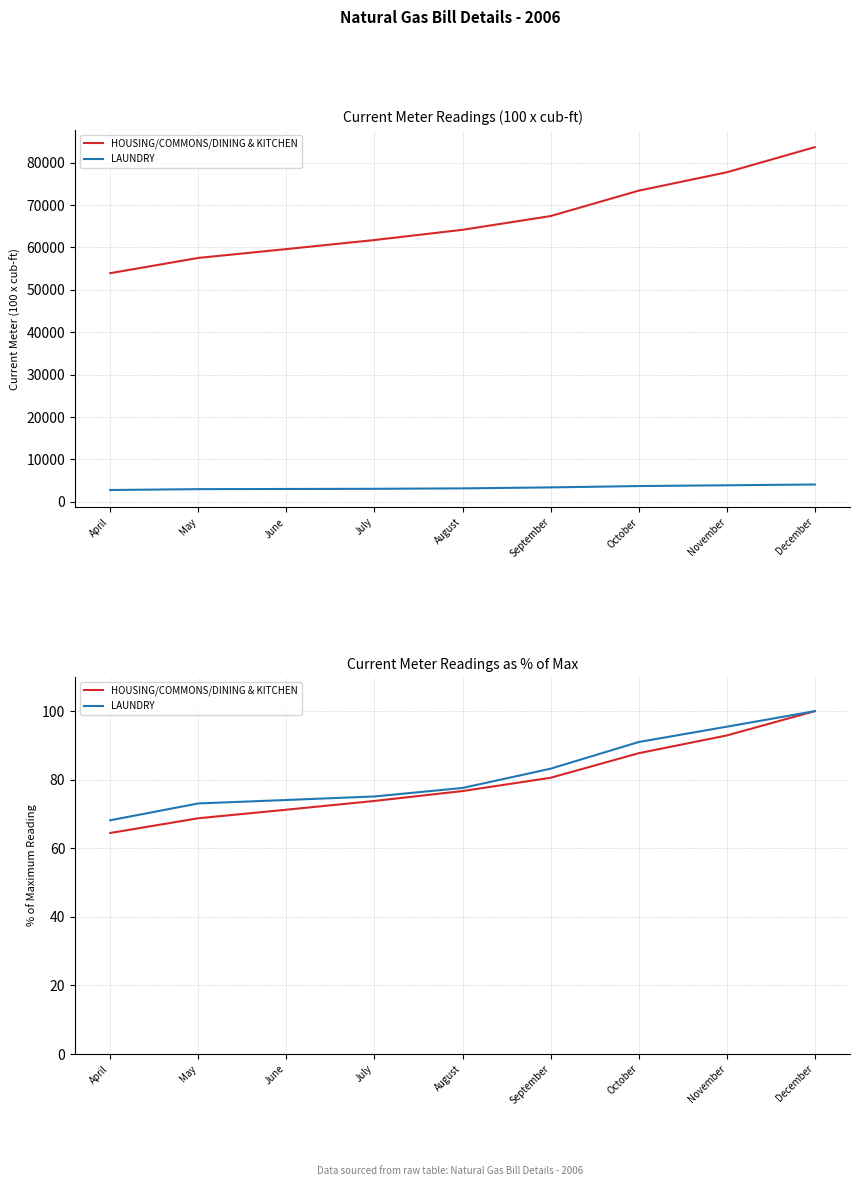

What is the total value across all series at July?

148.9